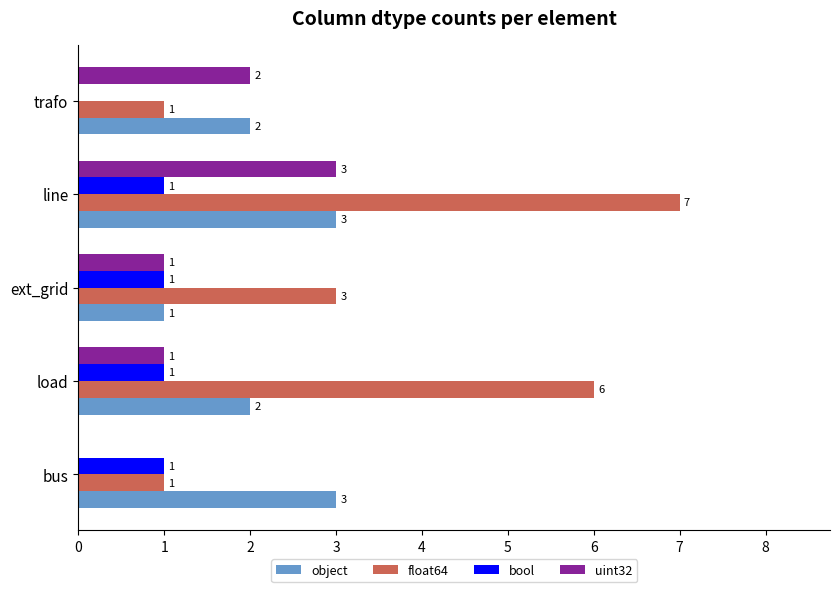

At which category is the sum across all series the highest?

line